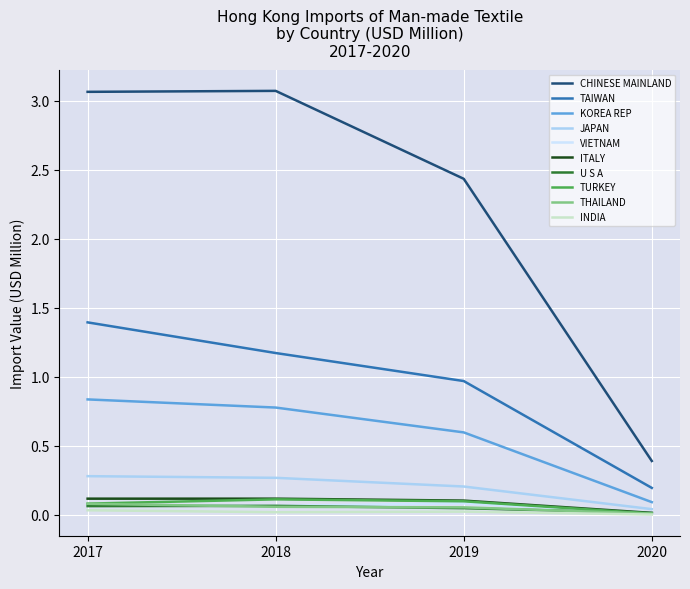

Which series changed the most between 2018 and 2019?

CHINESE MAINLAND